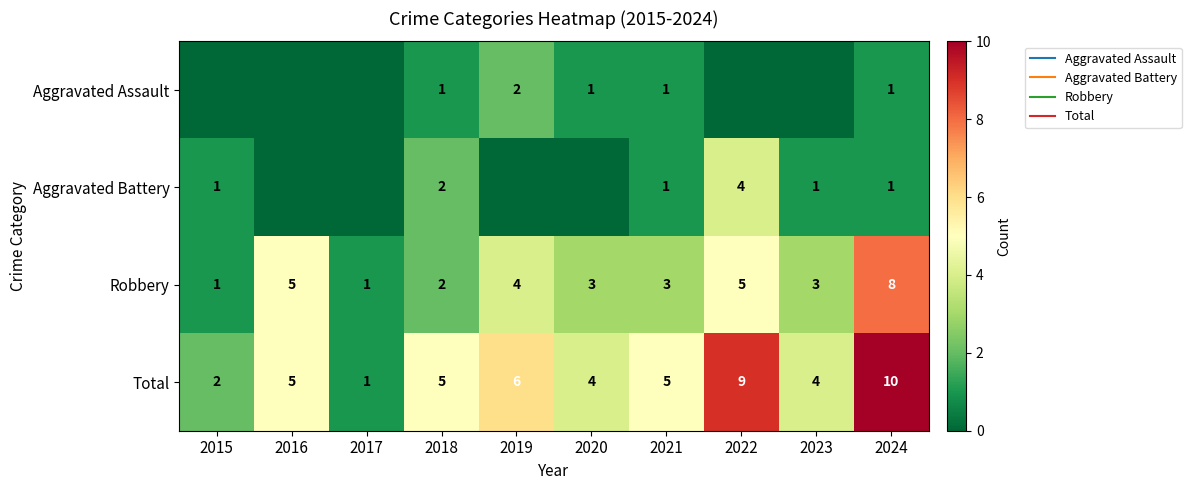

Is it true that Aggravated Battery equals 2 at 2022?

False